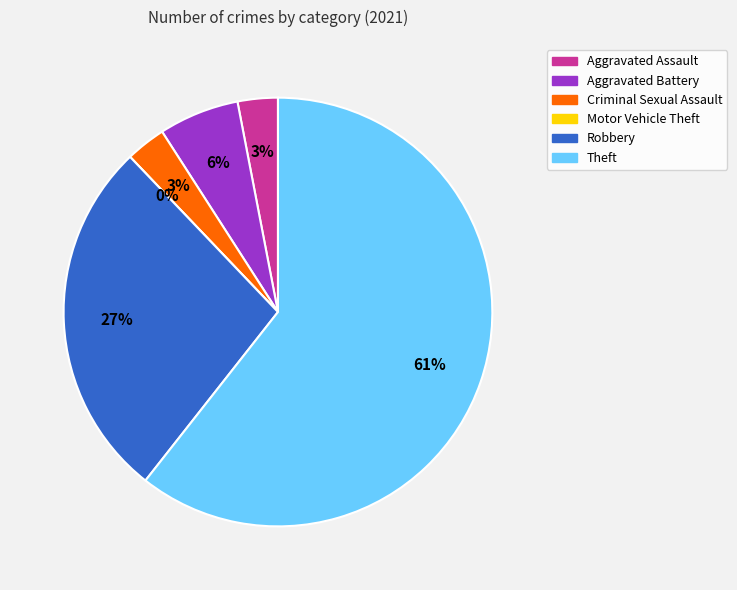

How many segments does this pie chart have?

6